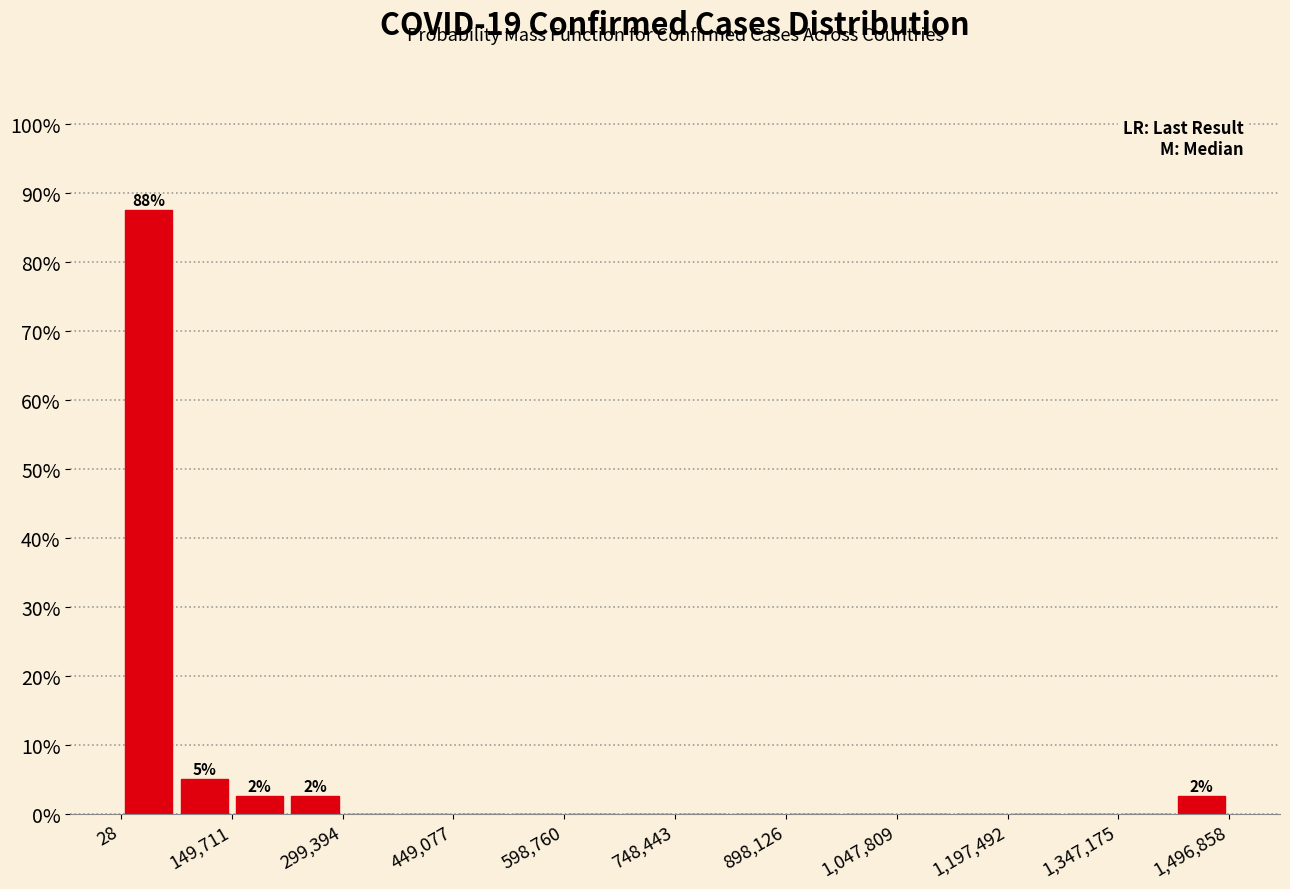

Read against the x-axis, roughly where is the centre of the tallest bar?

40000